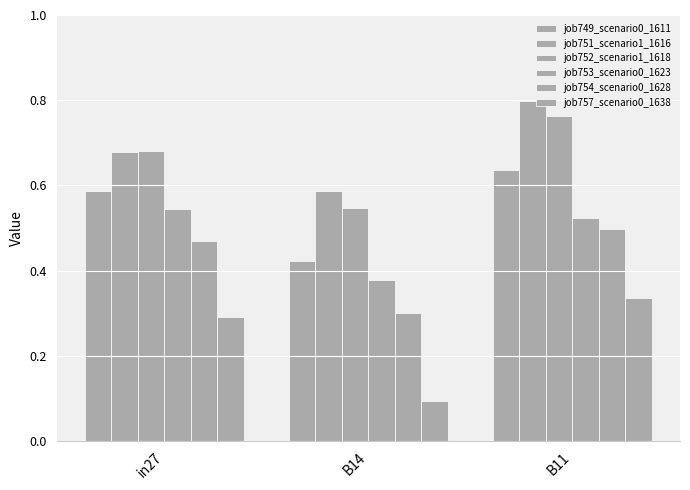

At which category is the sum across all series the highest?

B11